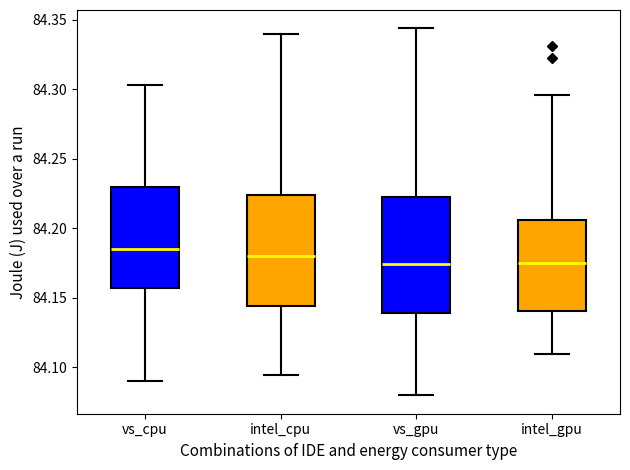

Where does the lower whisker of the box for vs_gpu end on the y-axis? The values are not printed on the chart, so give them approximately, as read against the axis.

84.080